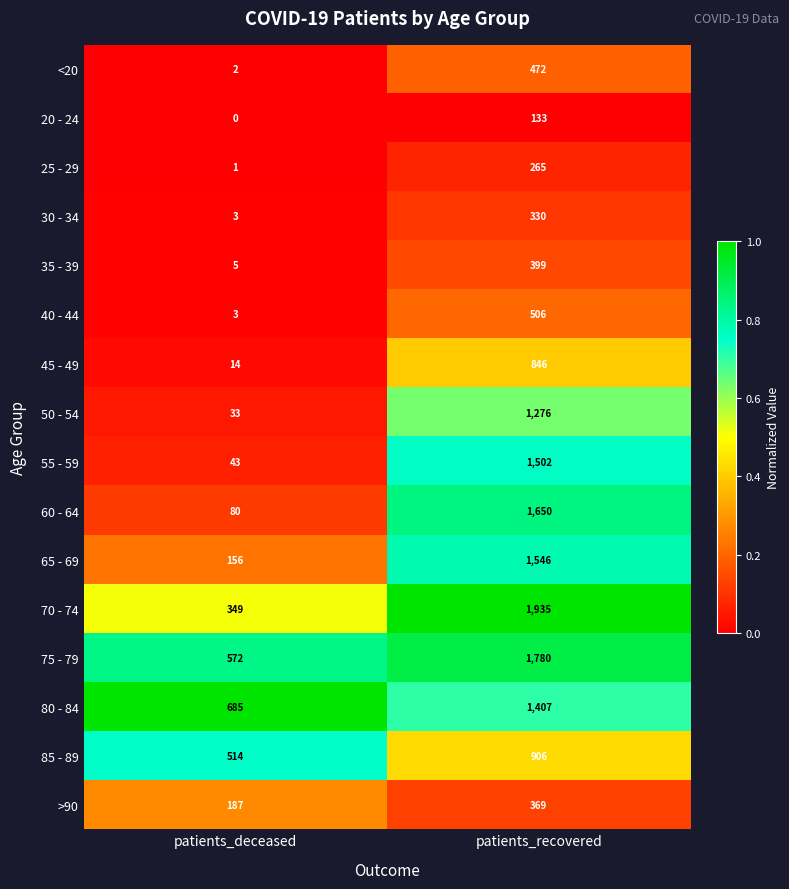

Which series has the largest total across all categories?

75 - 79